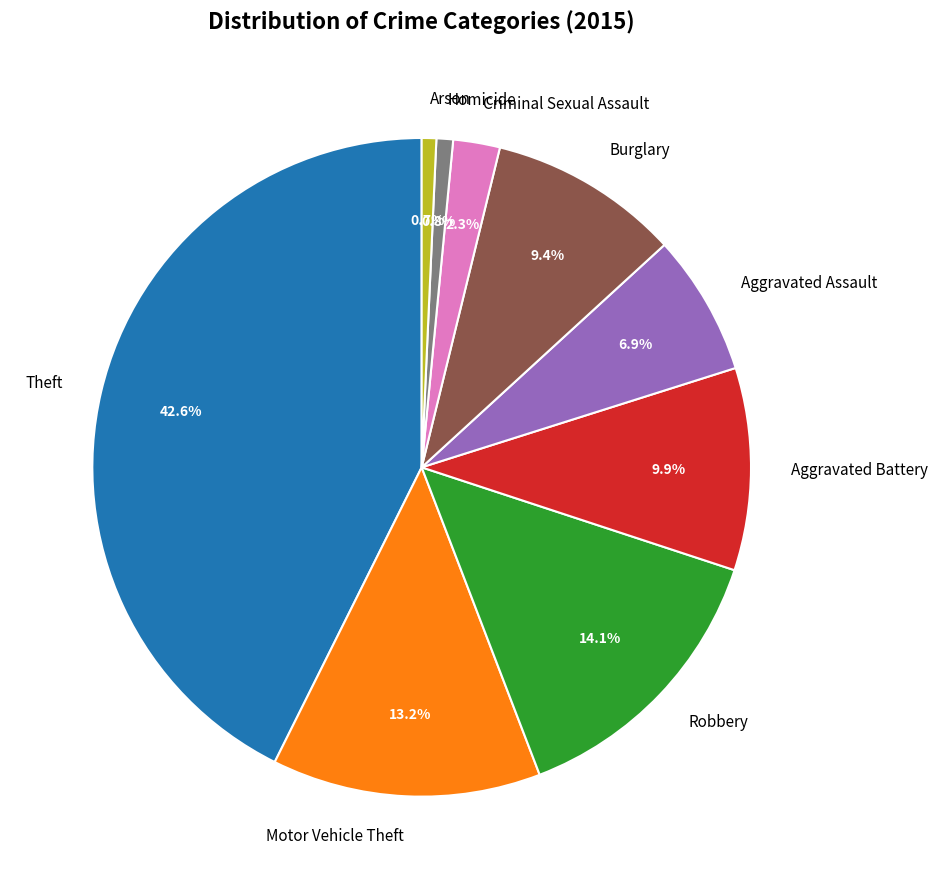

Approximately how many times larger is the value at Robbery compared to Aggravated Assault?

2.0